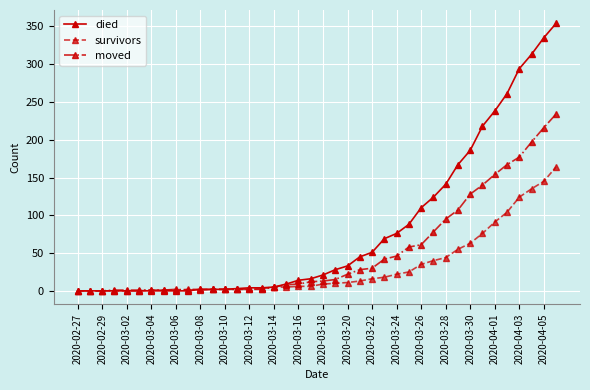

Rank the series by their maximum value, from highest to lowest.

died, moved, survivors